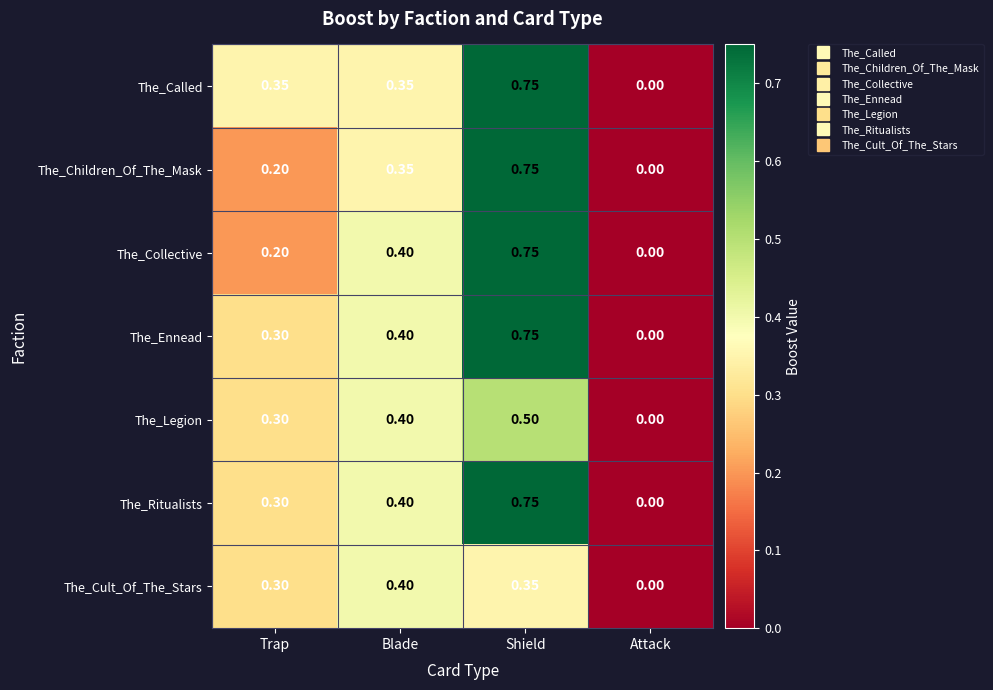

Which category has the highest value in the The_Children_Of_The_Mask series?

Shield